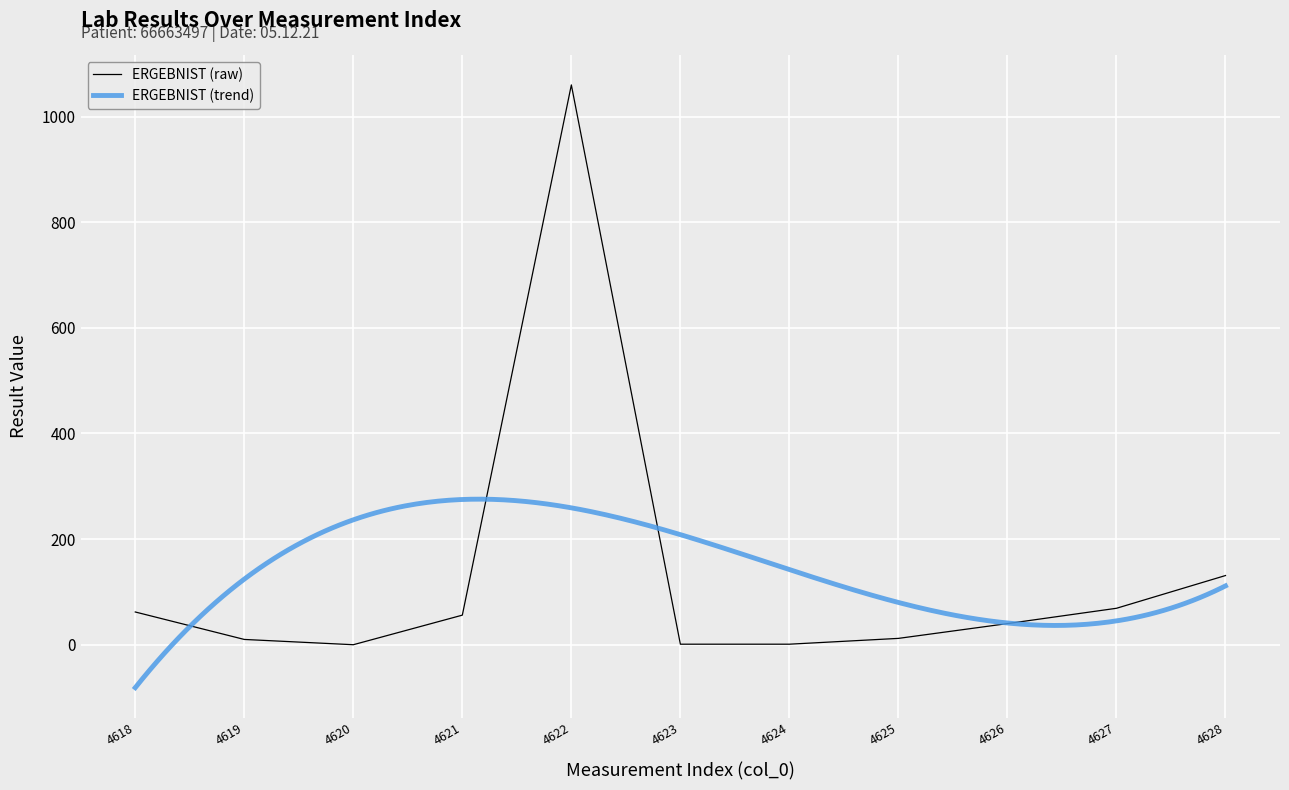

Where is ERGEBNIST (raw) nearest to the value 530?

4628